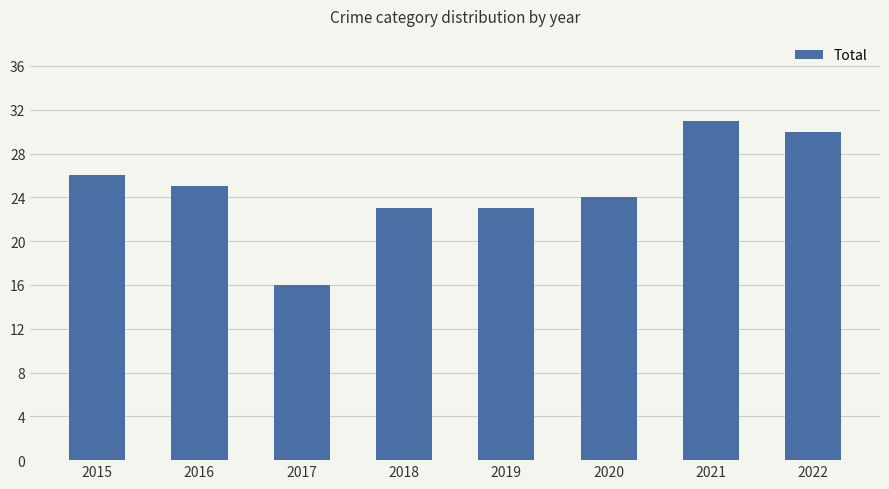

The value at 2019 is 23. True or false?

True